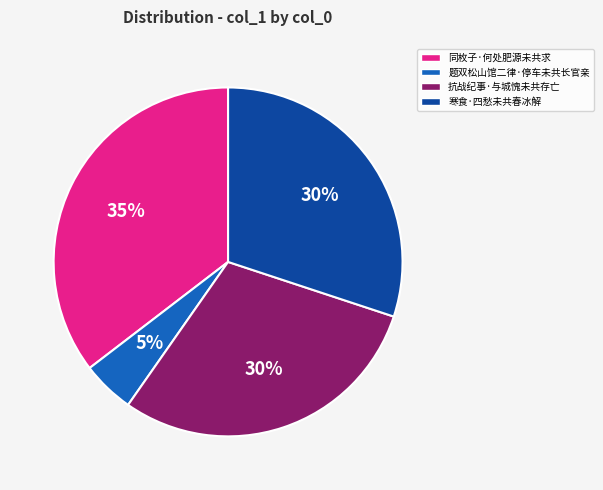

Is the sum of 抗战纪事·与城愧未共存亡 and 寒食·四愁未共春冰解 greater than half?

Yes